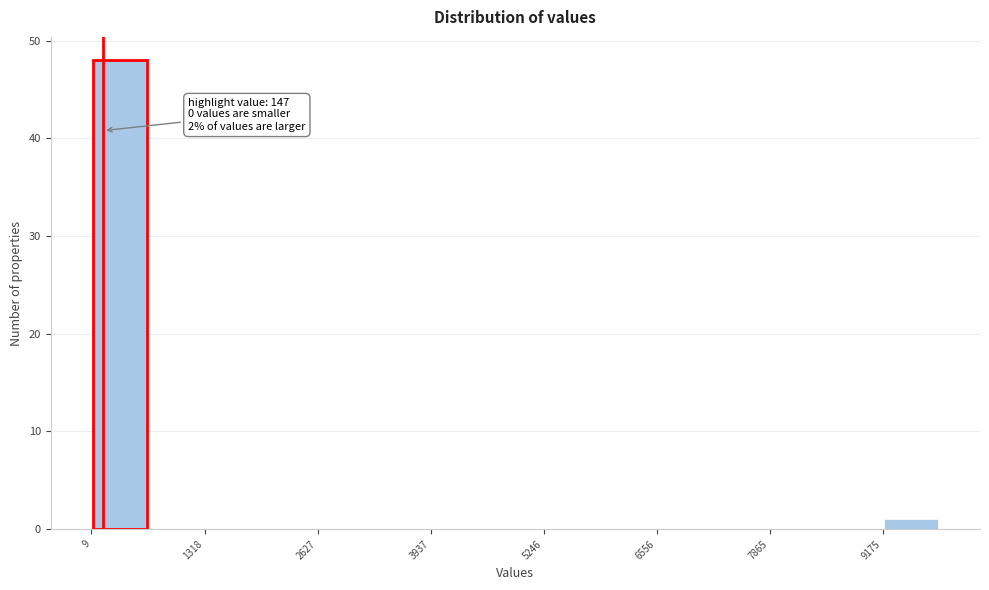

Around what value on the x-axis is the tallest bar? Give the approximate position of its centre, as read against the axis.

400